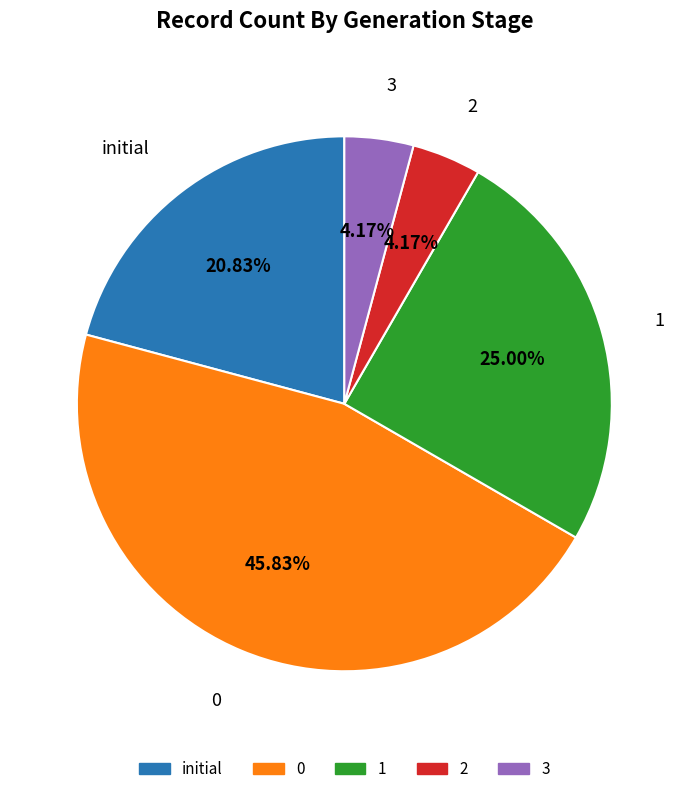

Does any single category account for the majority?

No